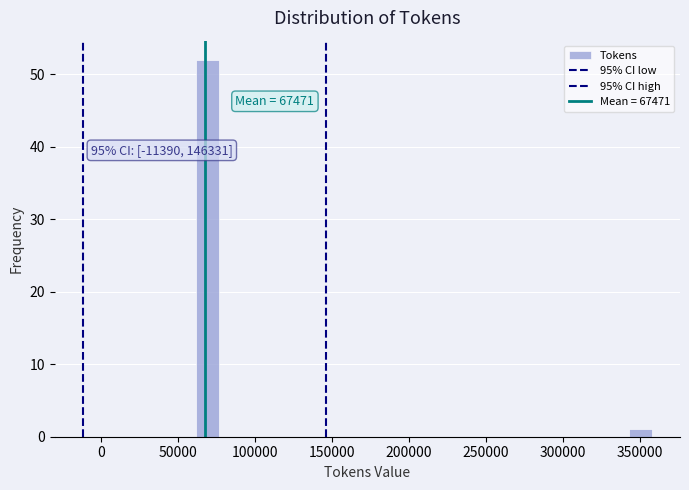

Read against the x-axis, roughly where is the centre of the tallest bar?

70000